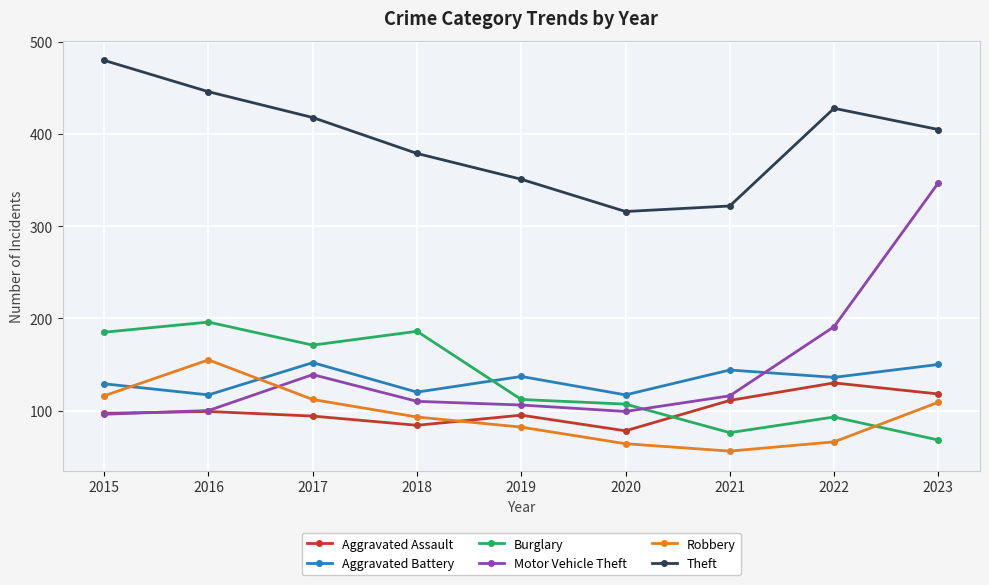

What are all the series names shown in the legend?

Aggravated Assault, Aggravated Battery, Burglary, Motor Vehicle Theft, Robbery, Theft